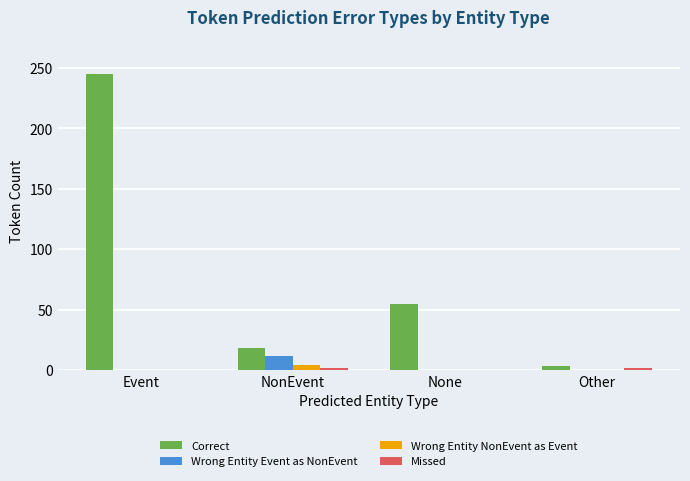

Which series has the largest total across all categories?

Correct